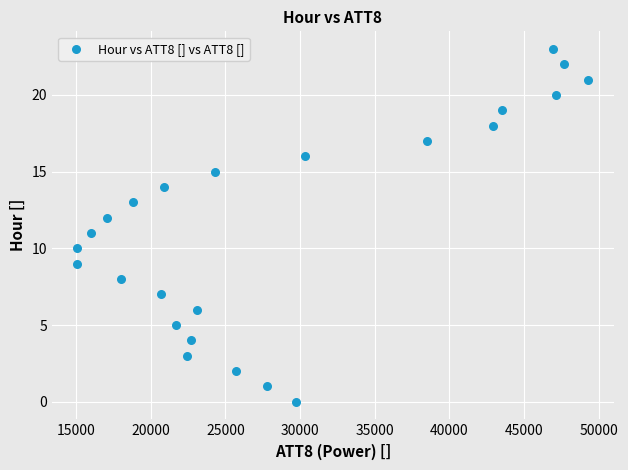

What is the range of X values (max minus min)?

34200